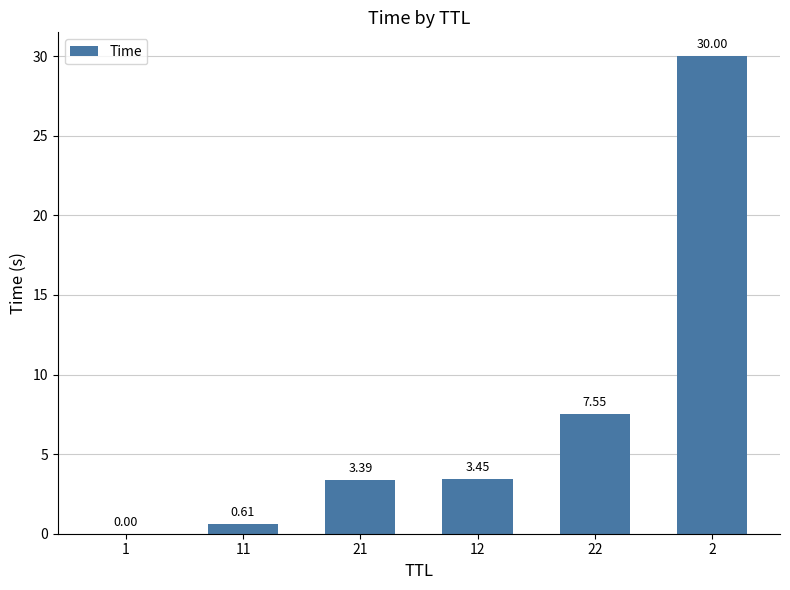

True or false: the data shows 30.0 at 2.

True